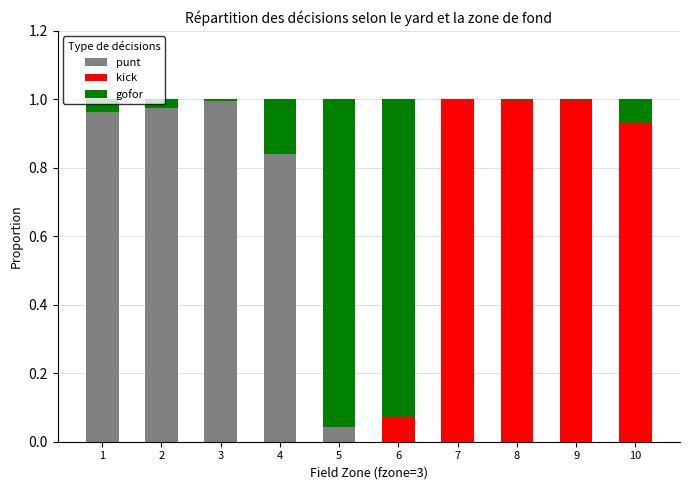

The punt series shows 0.0 at 10. True or false?

True